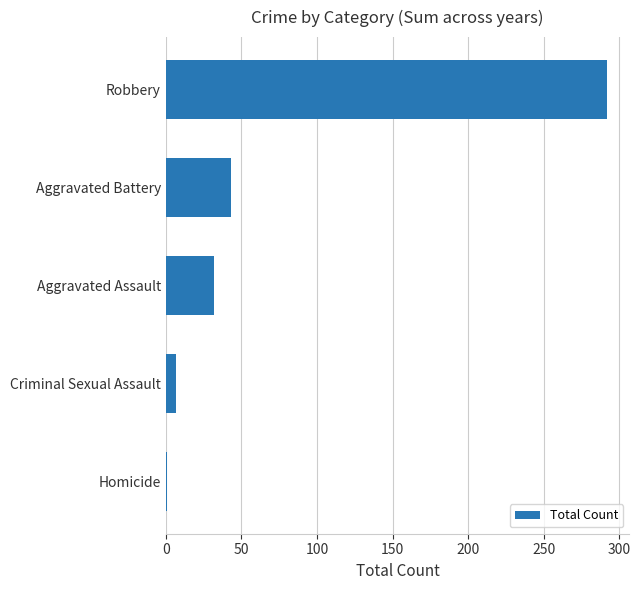

Read the value at Robbery.

292